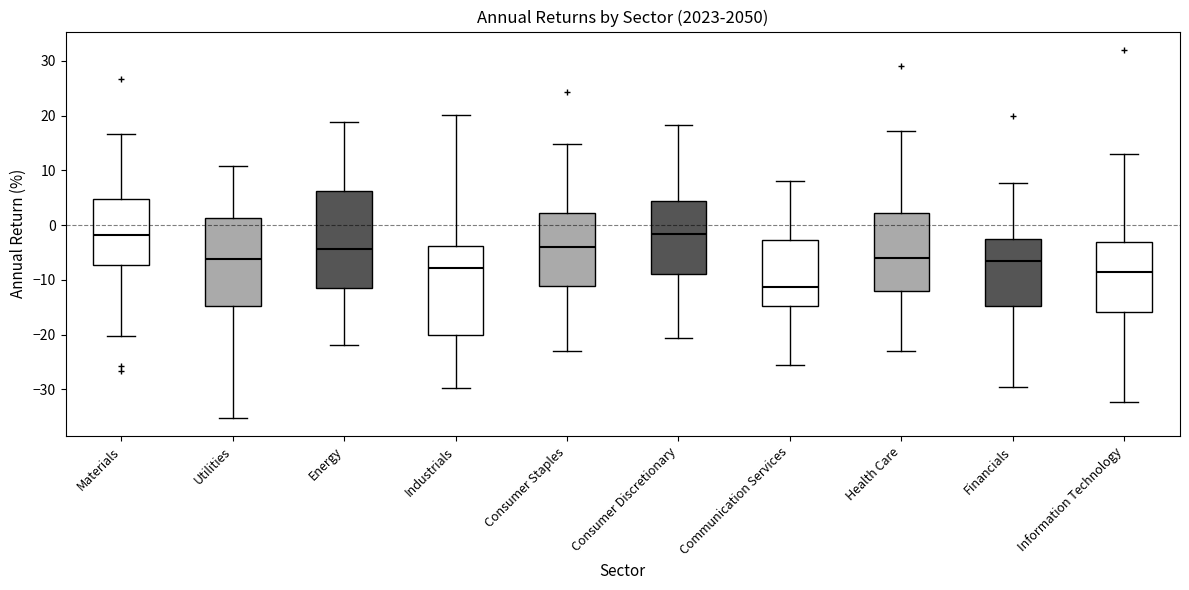

Reading left to right, read every box against the y-axis: the position of its median line, the range the box covers, and the ends of its whiskers. The values are not printed on the chart, so give them approximately, as read against the axis.

Materials: median -2, box -7 to 5, whiskers -20 to 17
Utilities: median -6, box -15 to 1, whiskers -35 to 11
Energy: median -4, box -11 to 6, whiskers -22 to 19
Industrials: median -8, box -20 to -4, whiskers -30 to 20
Consumer Staples: median -4, box -11 to 2, whiskers -23 to 15
Consumer Discretionary: median -2, box -9 to 4, whiskers -21 to 18
Communication Services: median -11, box -15 to -3, whiskers -26 to 8
Health Care: median -6, box -12 to 2, whiskers -23 to 17
Financials: median -7, box -15 to -3, whiskers -30 to 8
Information Technology: median -9, box -16 to -3, whiskers -32 to 13